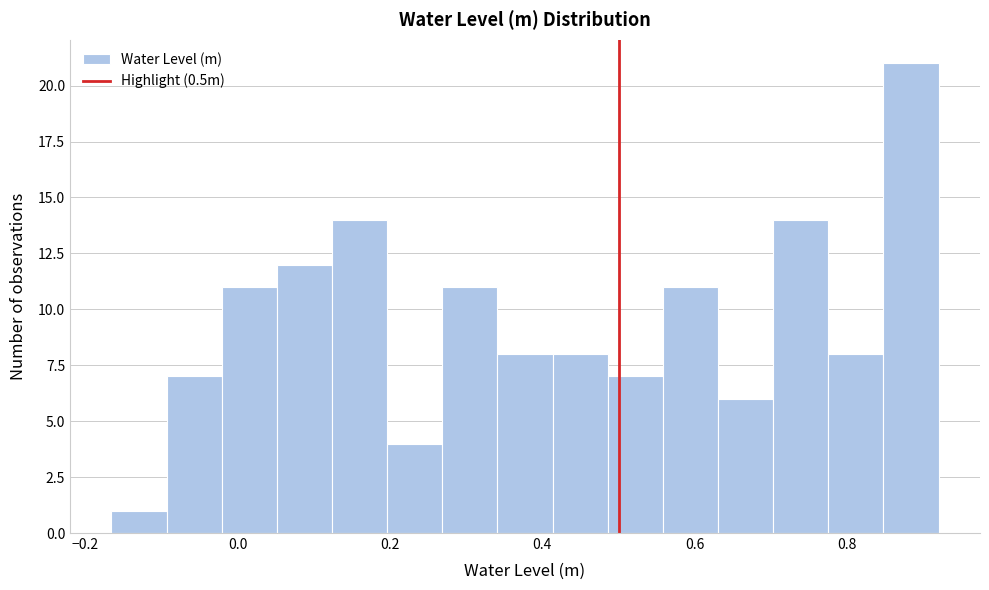

Read against the x-axis, roughly where is the centre of the tallest bar?

0.88